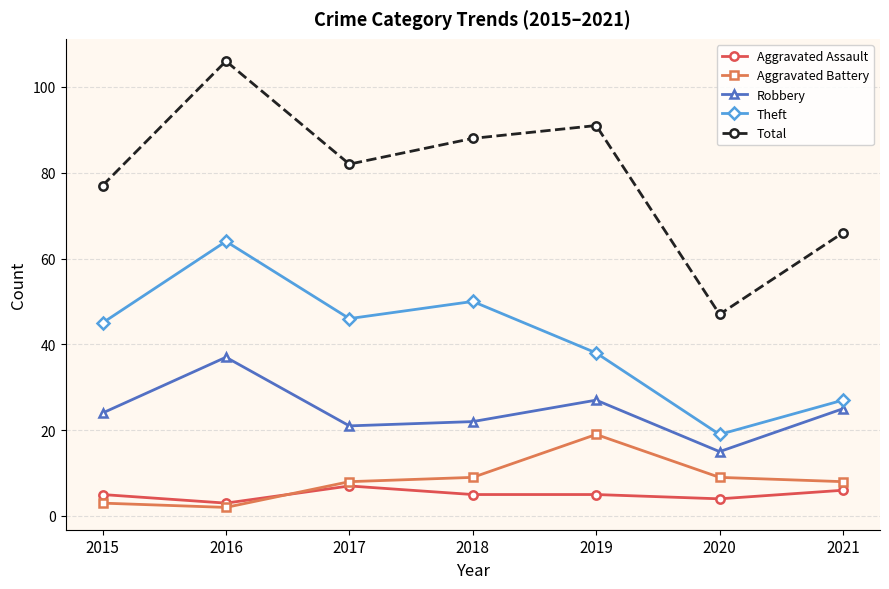

What is the sum of the Aggravated Battery values at 2015 and 2019?

22